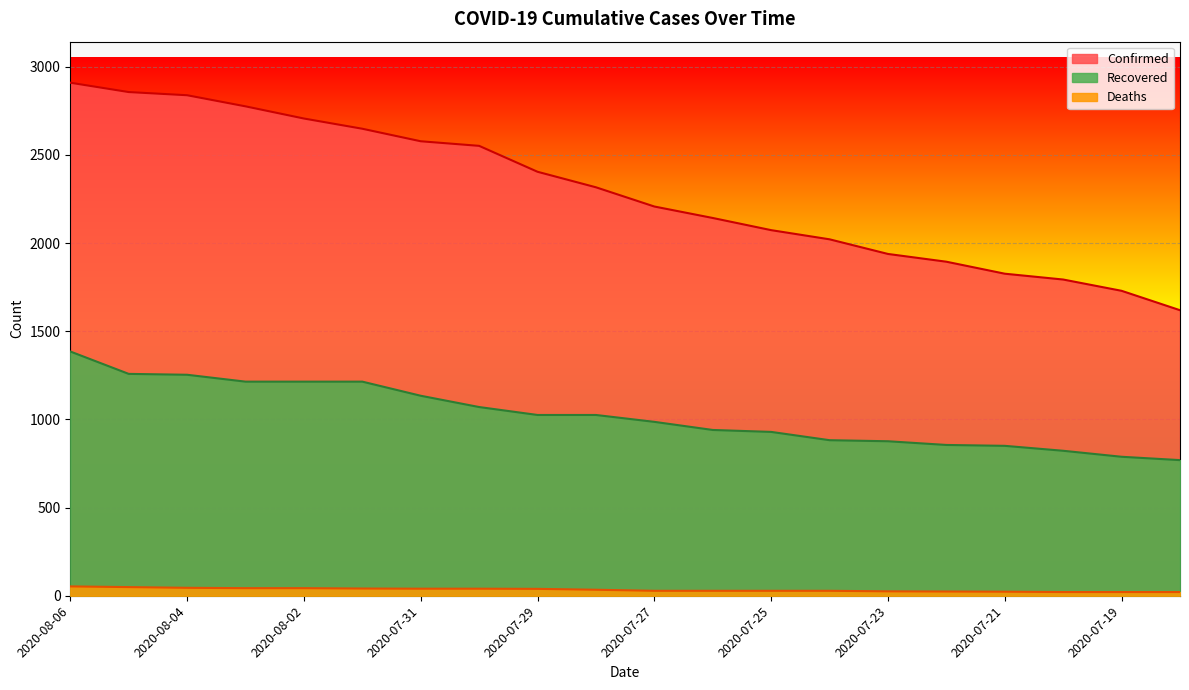

What is the difference between the Recovered values at 2020-07-18 and 2020-08-05?

489